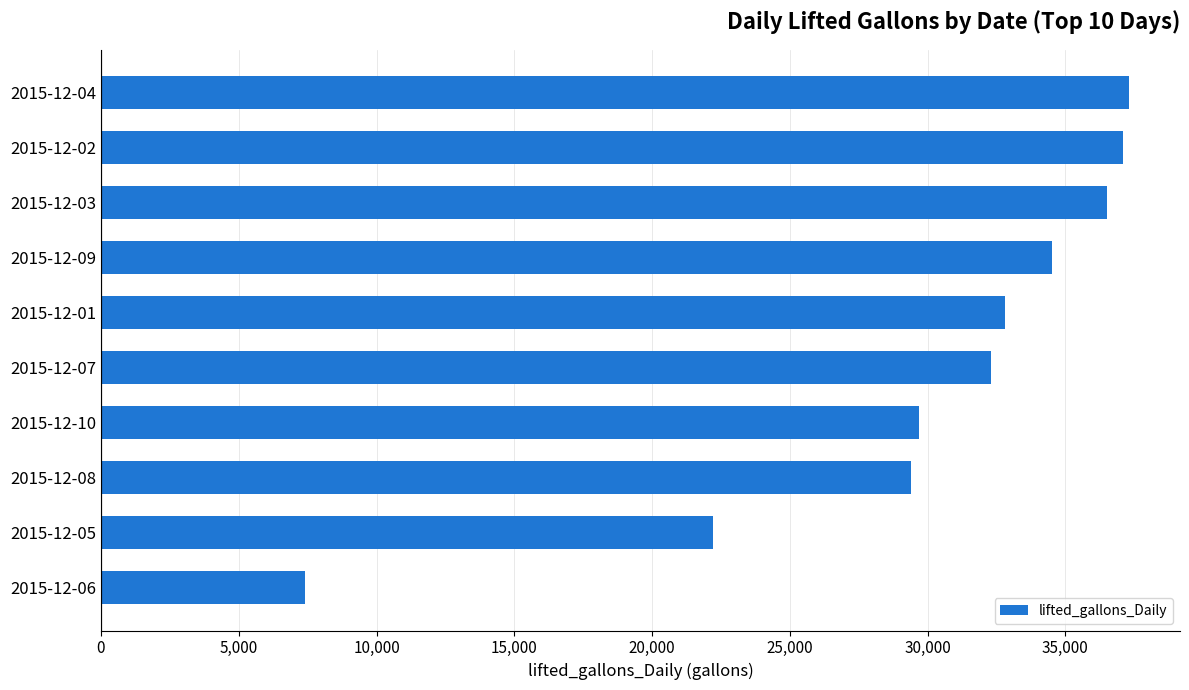

What is the change in value from 2015-12-06 to 2015-12-09?

+27101